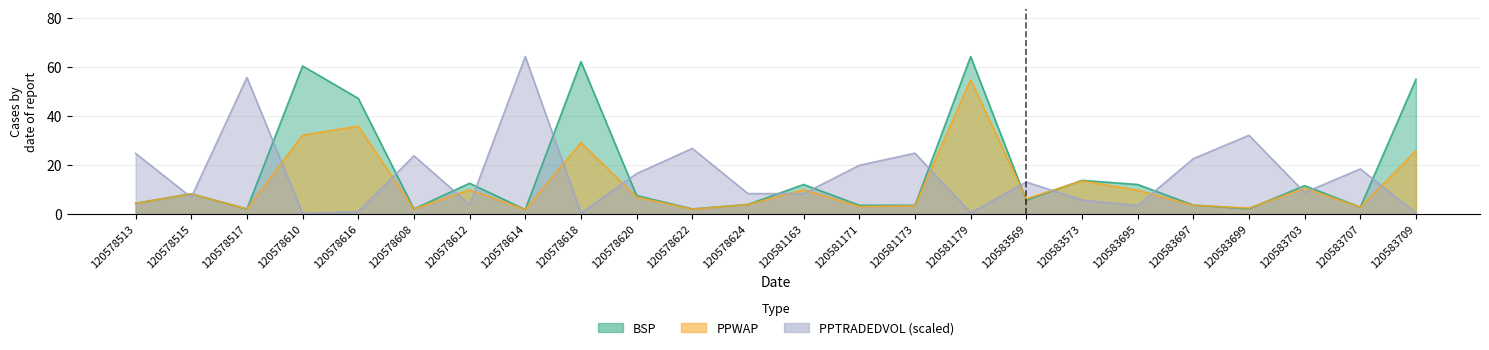

Does the chart display data point markers on the line(s)?

No